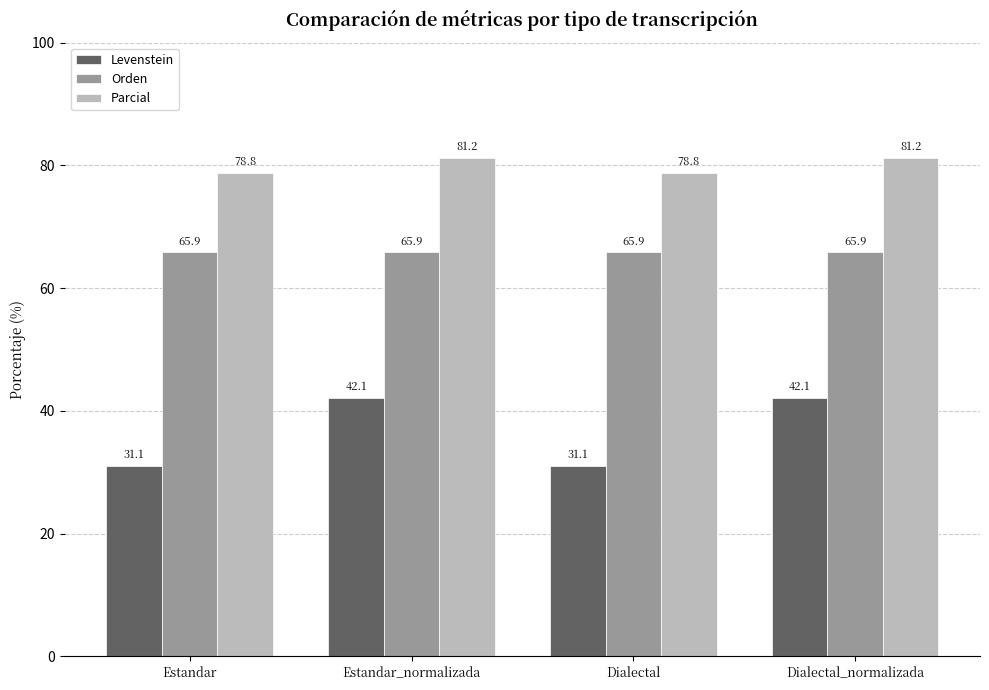

Is it true that Parcial equals 49.3 at Estandar?

False